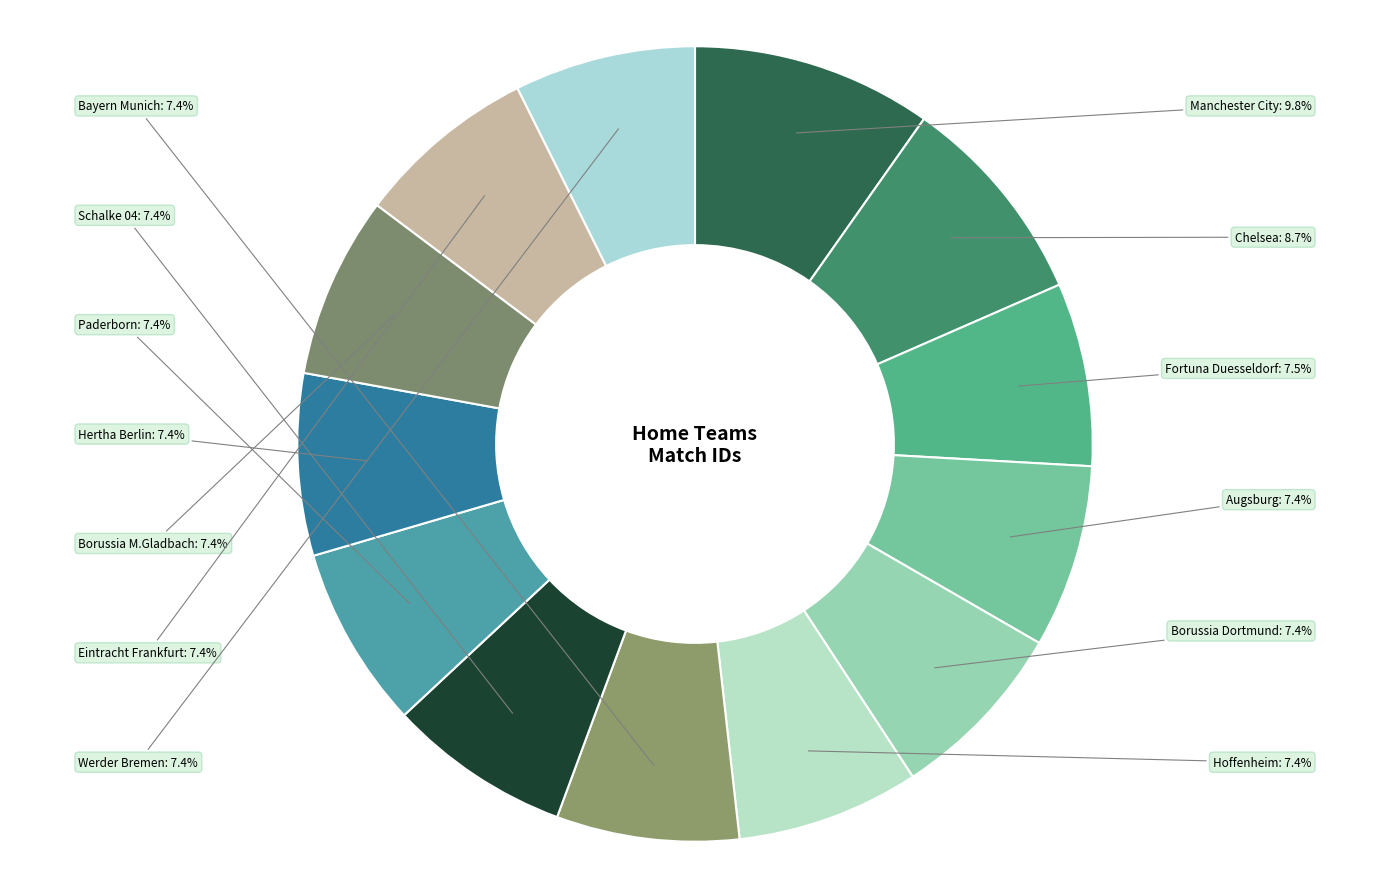

Approximately how many times larger is the value at Borussia M.Gladbach compared to Eintracht Frankfurt?

1.0